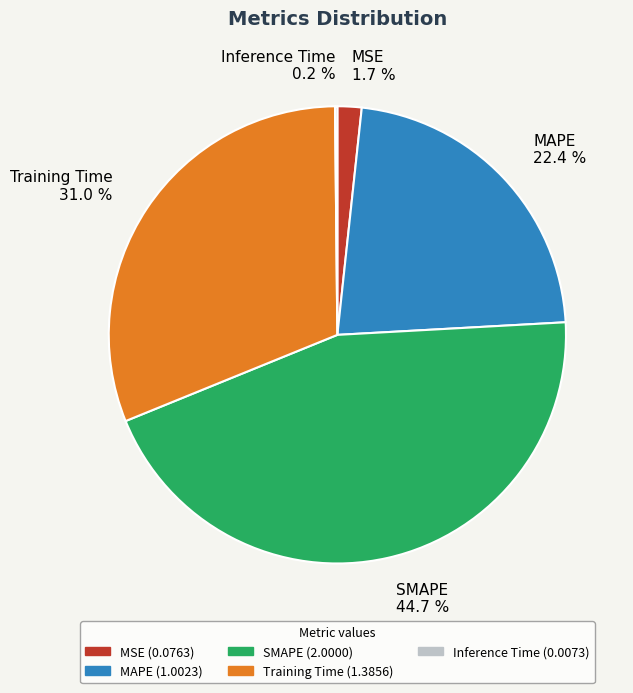

What is the ratio of the value at Training Time 31.0 % to the value at MAPE 22.4 %?

1.4